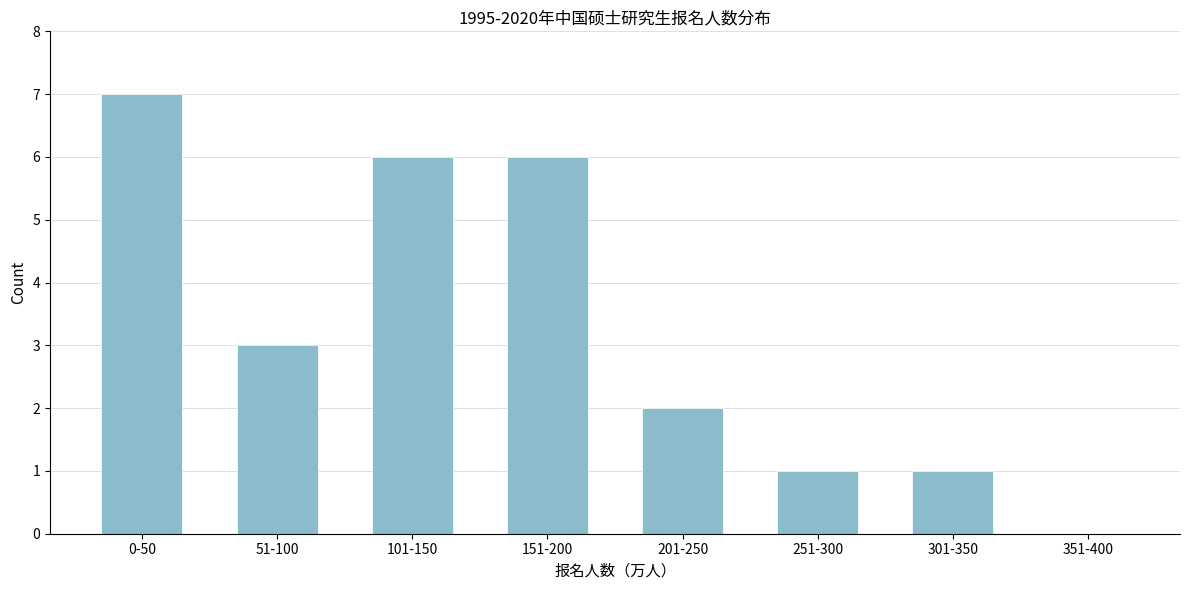

Reading left to right, list all the values displayed in this chart.

0-50=7	51-100=3	101-150=6	151-200=6	201-250=2	251-300=1	301-350=1	351-400=0